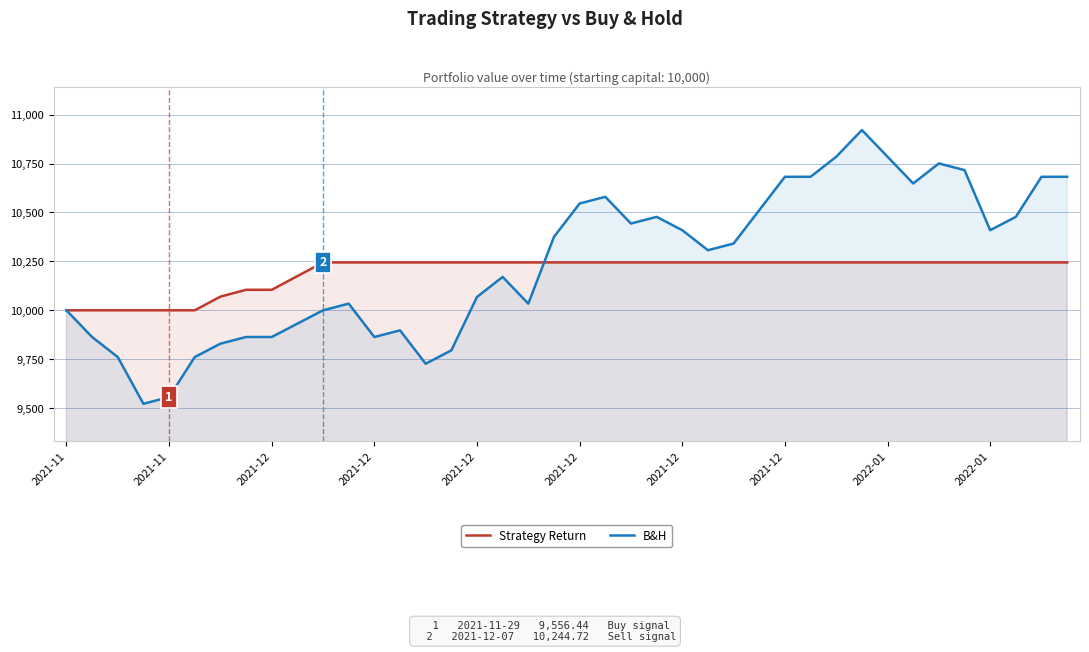

What is the average value of the Strategy Return series?

10194.9